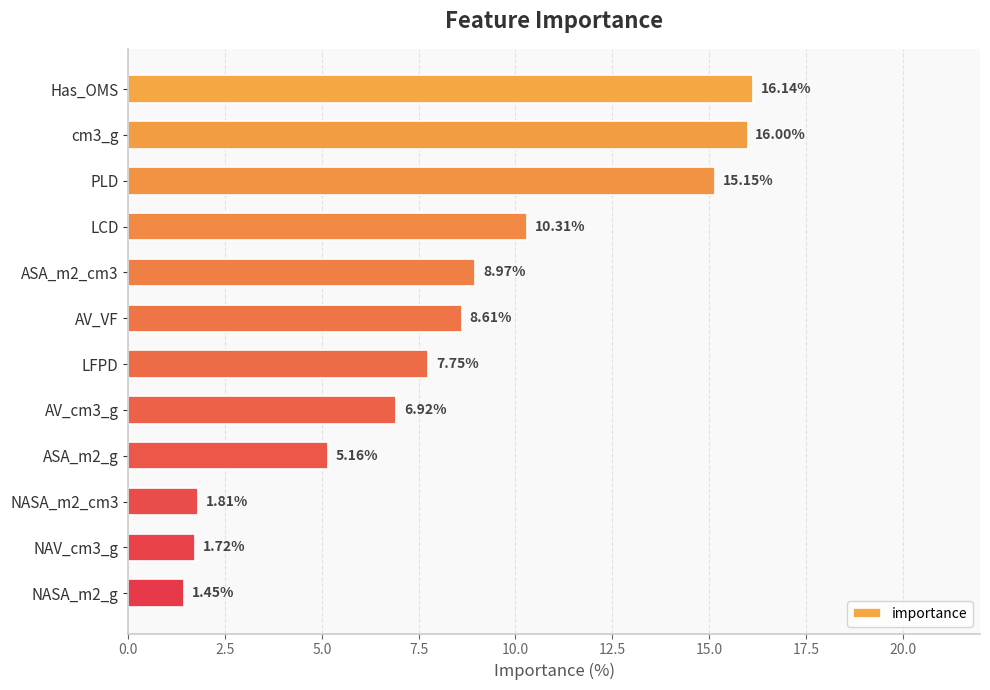

Rank the categories by value from lowest to highest.

NASA_m2_g, NAV_cm3_g, NASA_m2_cm3, ASA_m2_g, AV_cm3_g, LFPD, AV_VF, ASA_m2_cm3, LCD, PLD, cm3_g, Has_OMS